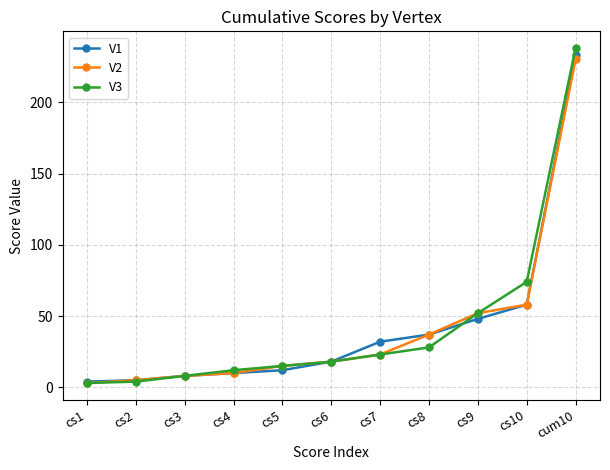

What is the maximum value shown in the chart?

238